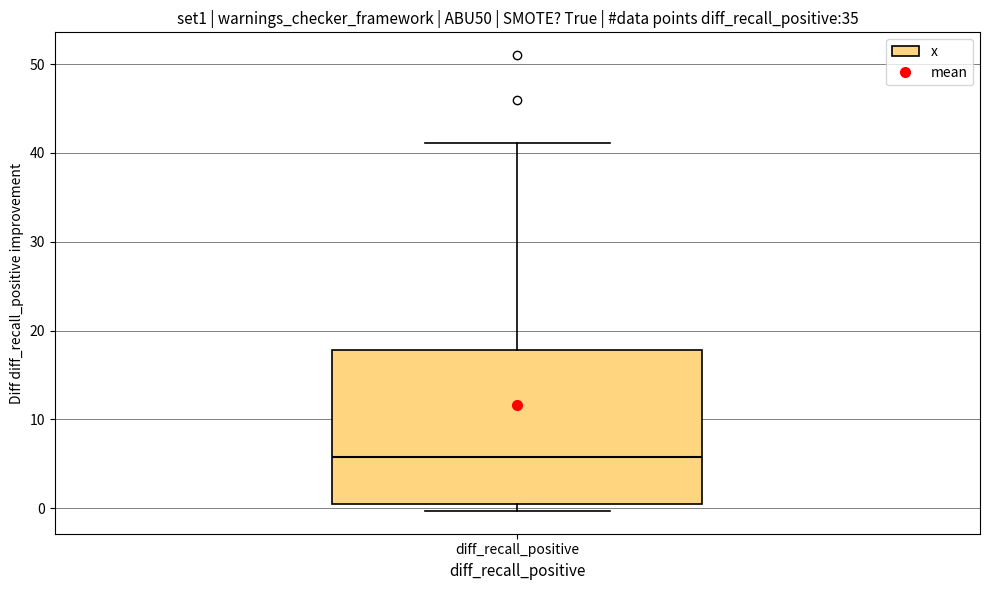

Transcribe this box plot: give where the median line is, the range the box spans, and where the two whiskers end, as read against the y-axis. The values are not printed on the chart, so give them approximately, as read against the axis.

median 6, box 0 to 18, whiskers 0 (just below the box's lower edge) to 41